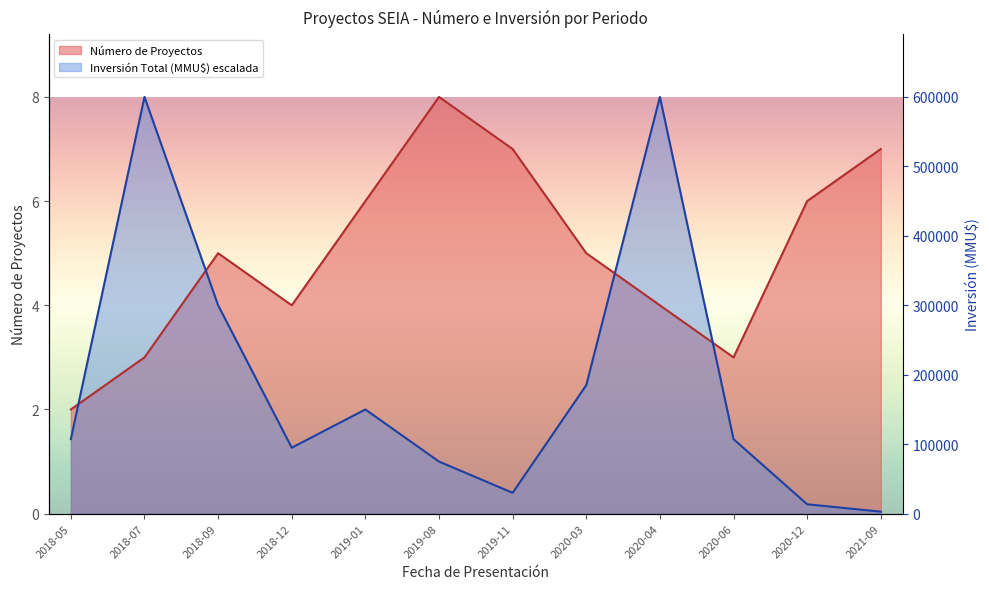

At which label does Número de Proyectos reach its peak?

2019-08